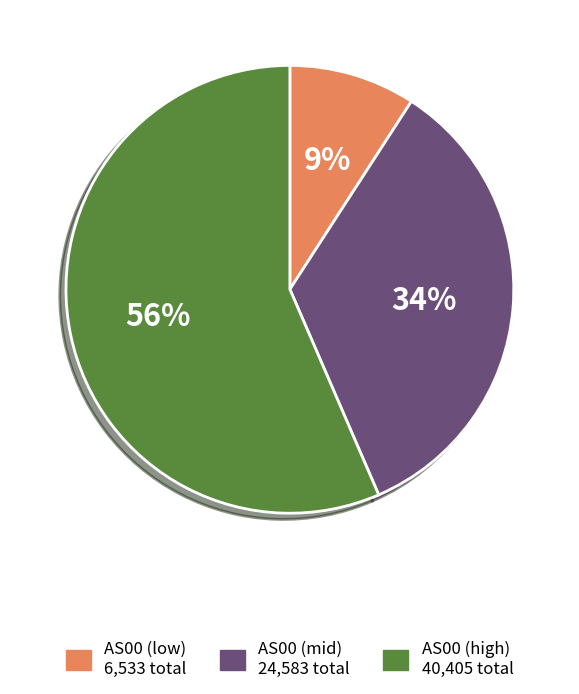

To the nearest percent, what is the difference between the largest and smallest slice percentages?

47%